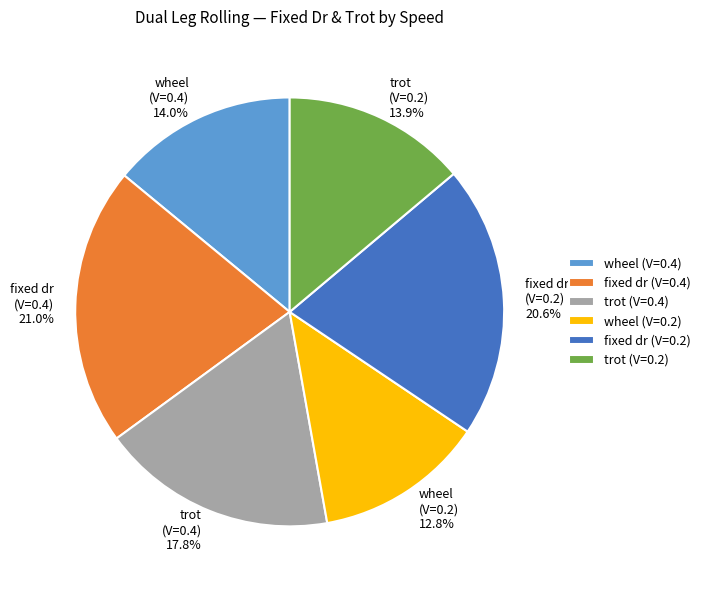

Combined, do wheel (V=0.4) and trot (V=0.2) account for over 50%?

No